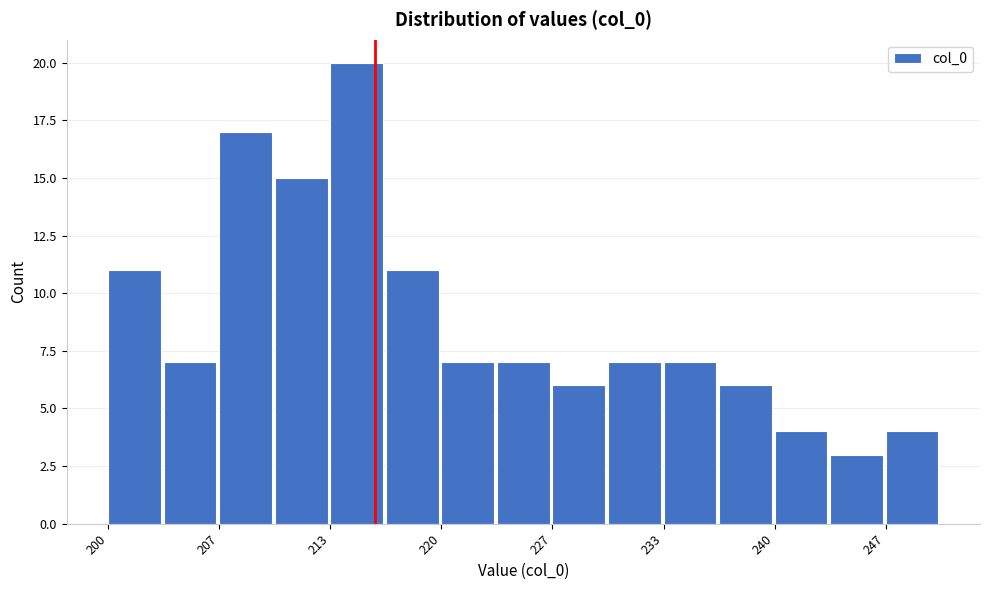

Read against the x-axis, roughly where is the centre of the tallest bar?

215